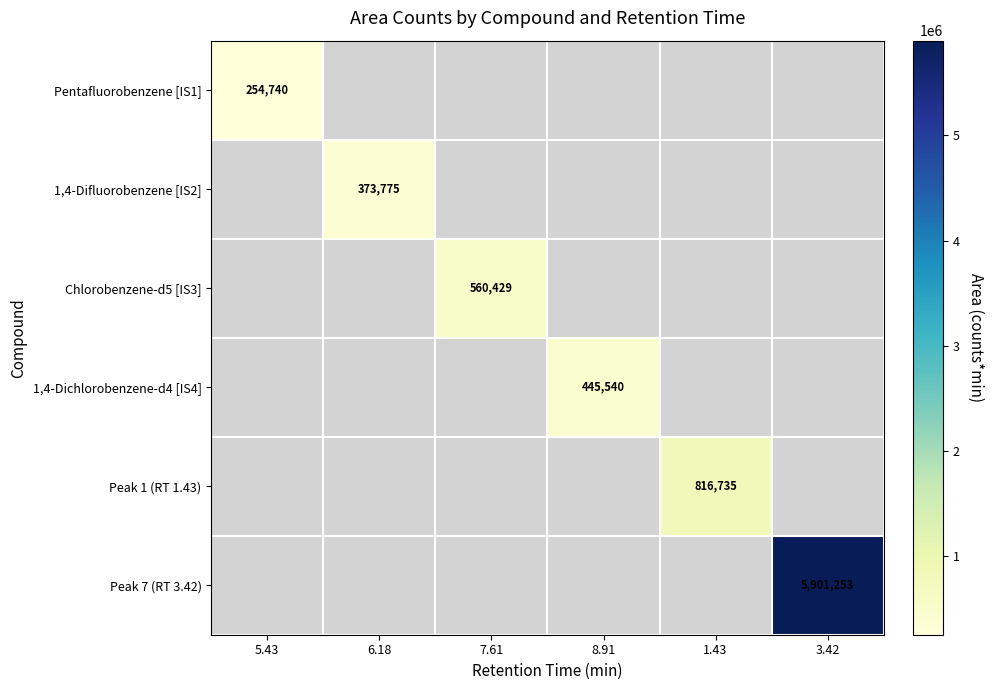

The value of Peak 1 (RT 1.43) at 1.43 is 816735. True or false?

True